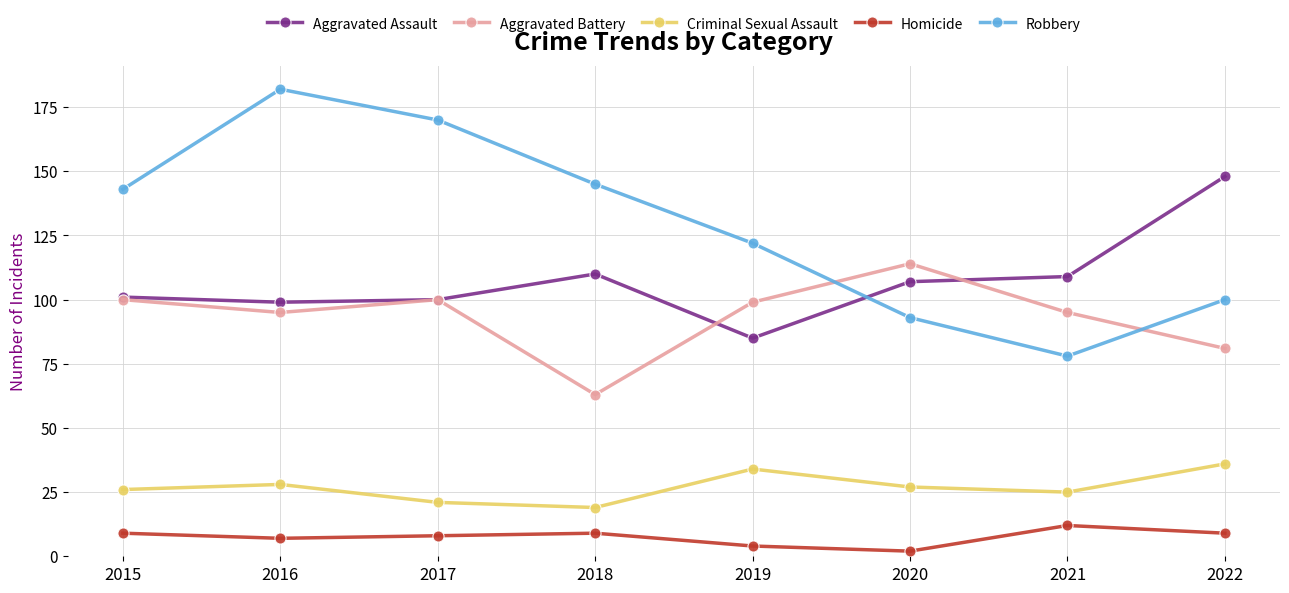

What is the difference between the maximum and second lowest values in the Aggravated Battery series?

33